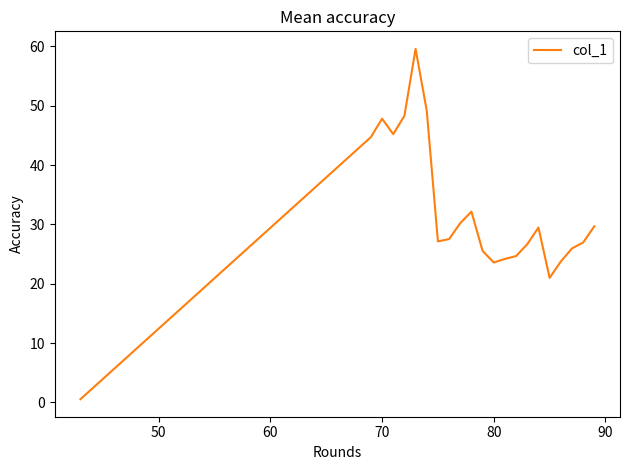

What is the greatest value displayed?

59.6